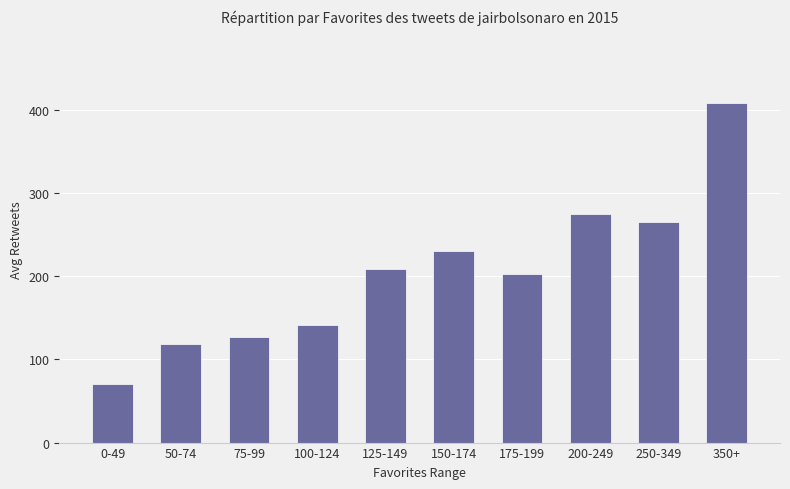

Rank the categories by value from lowest to highest.

0-49, 50-74, 75-99, 100-124, 175-199, 125-149, 150-174, 250-349, 200-249, 350+